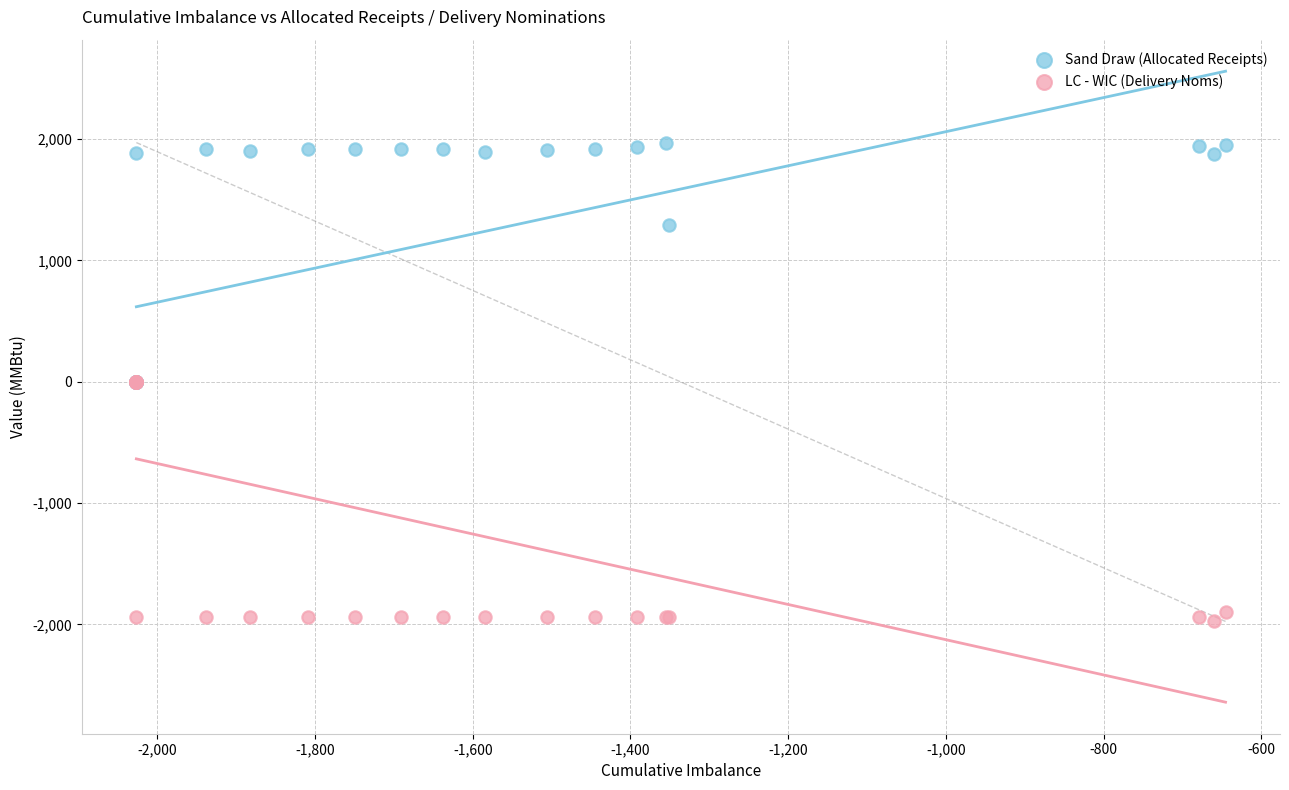

In the Sand Draw (Allocated Receipts) series, what Y value is closest to 985?

1287.7